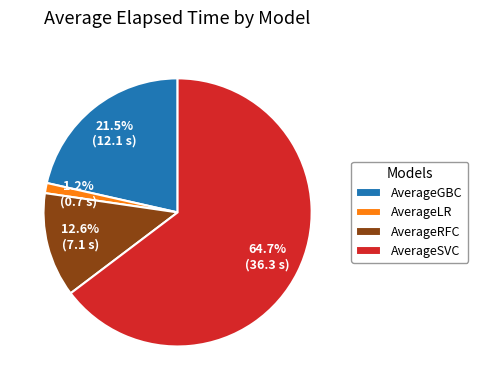

Which category accounts for the majority?

AverageSVC